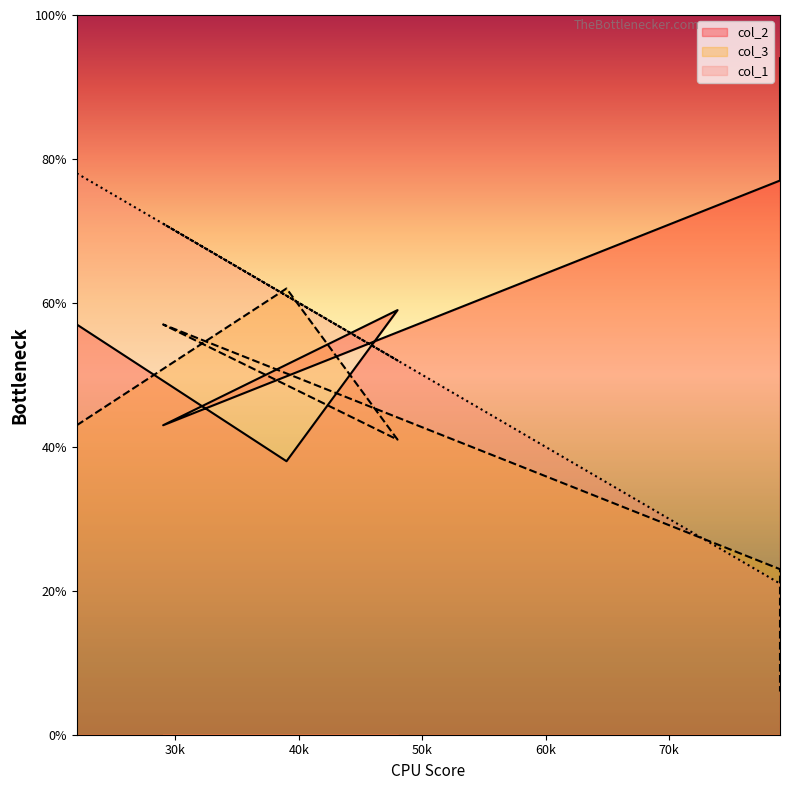

At which label does col_1 reach its minimum?

79